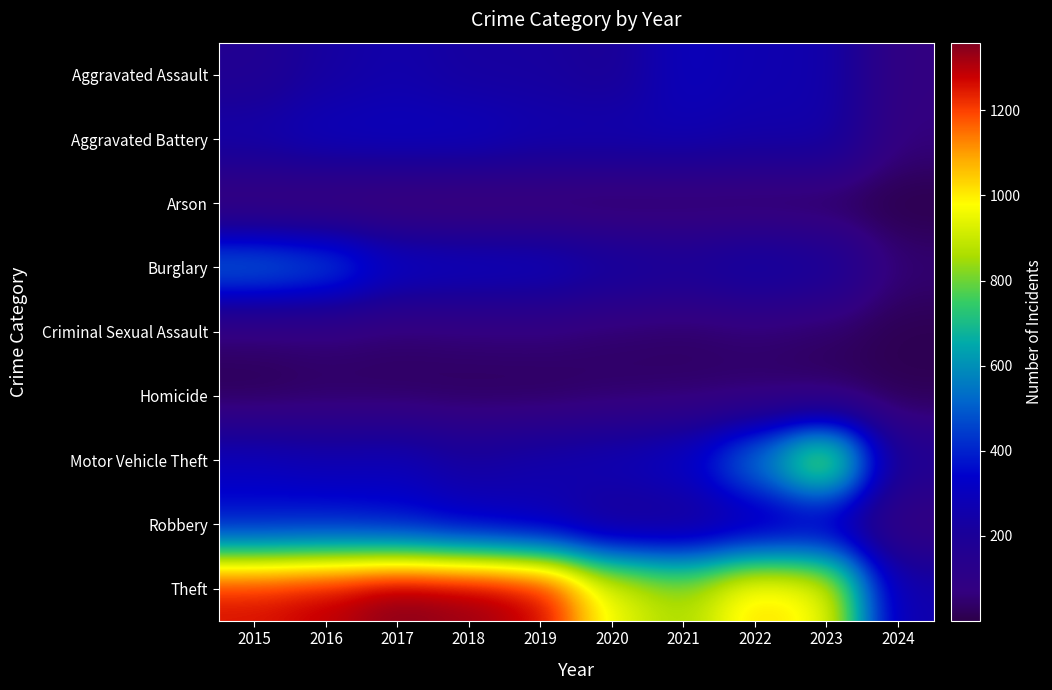

What is the difference between the highest and lowest values at 2024?

252